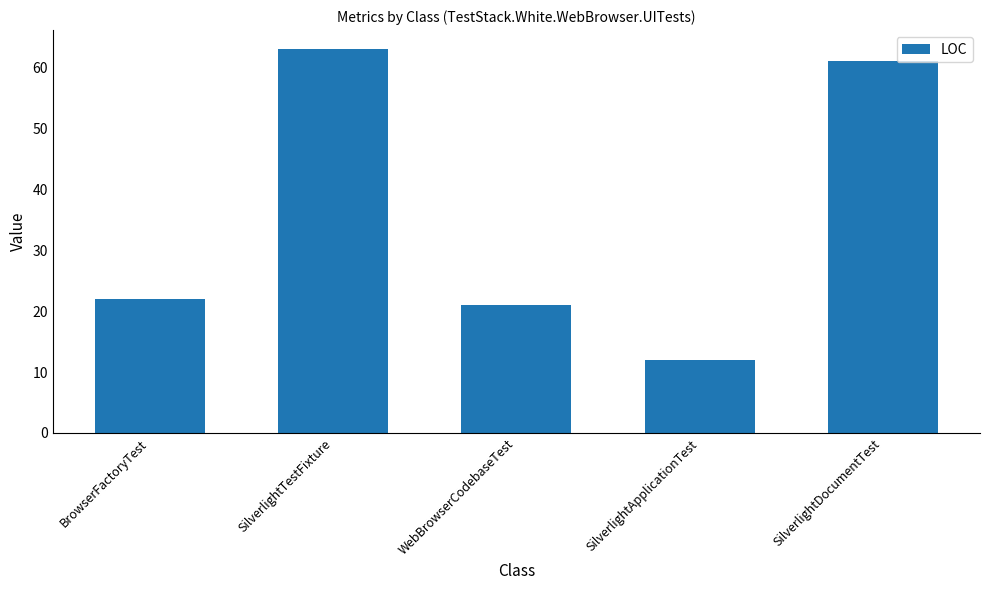

The chart shows a value of 7 at SilverlightApplicationTest. True or false?

False